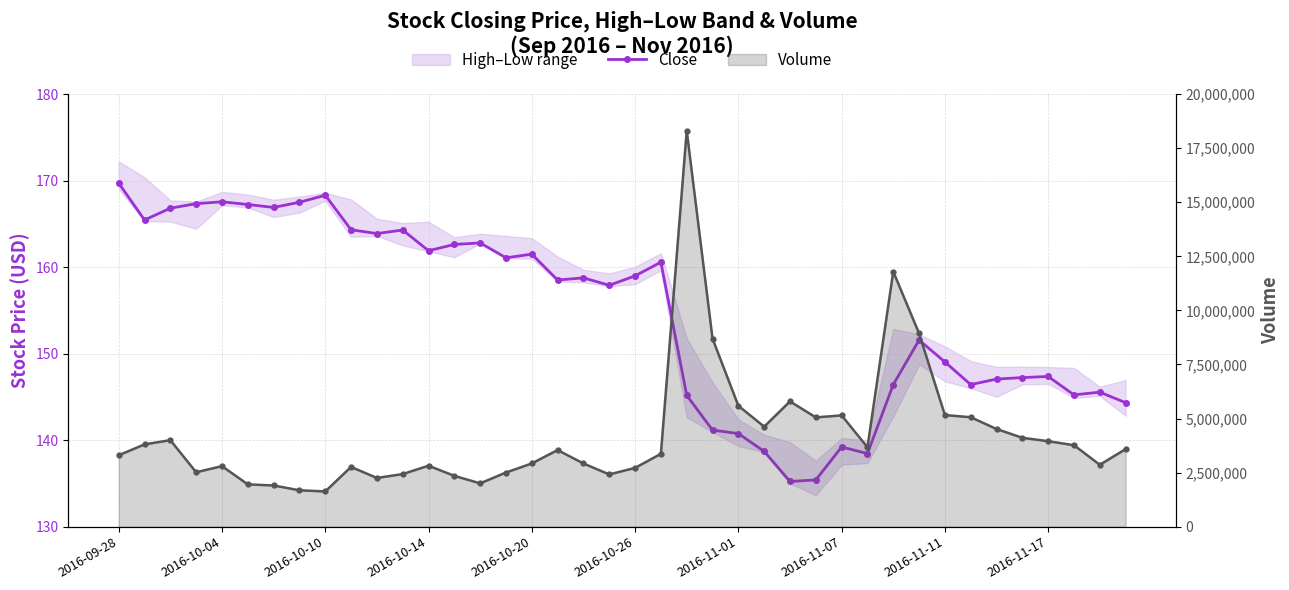

How many interior local valleys does the Volume series have?

9